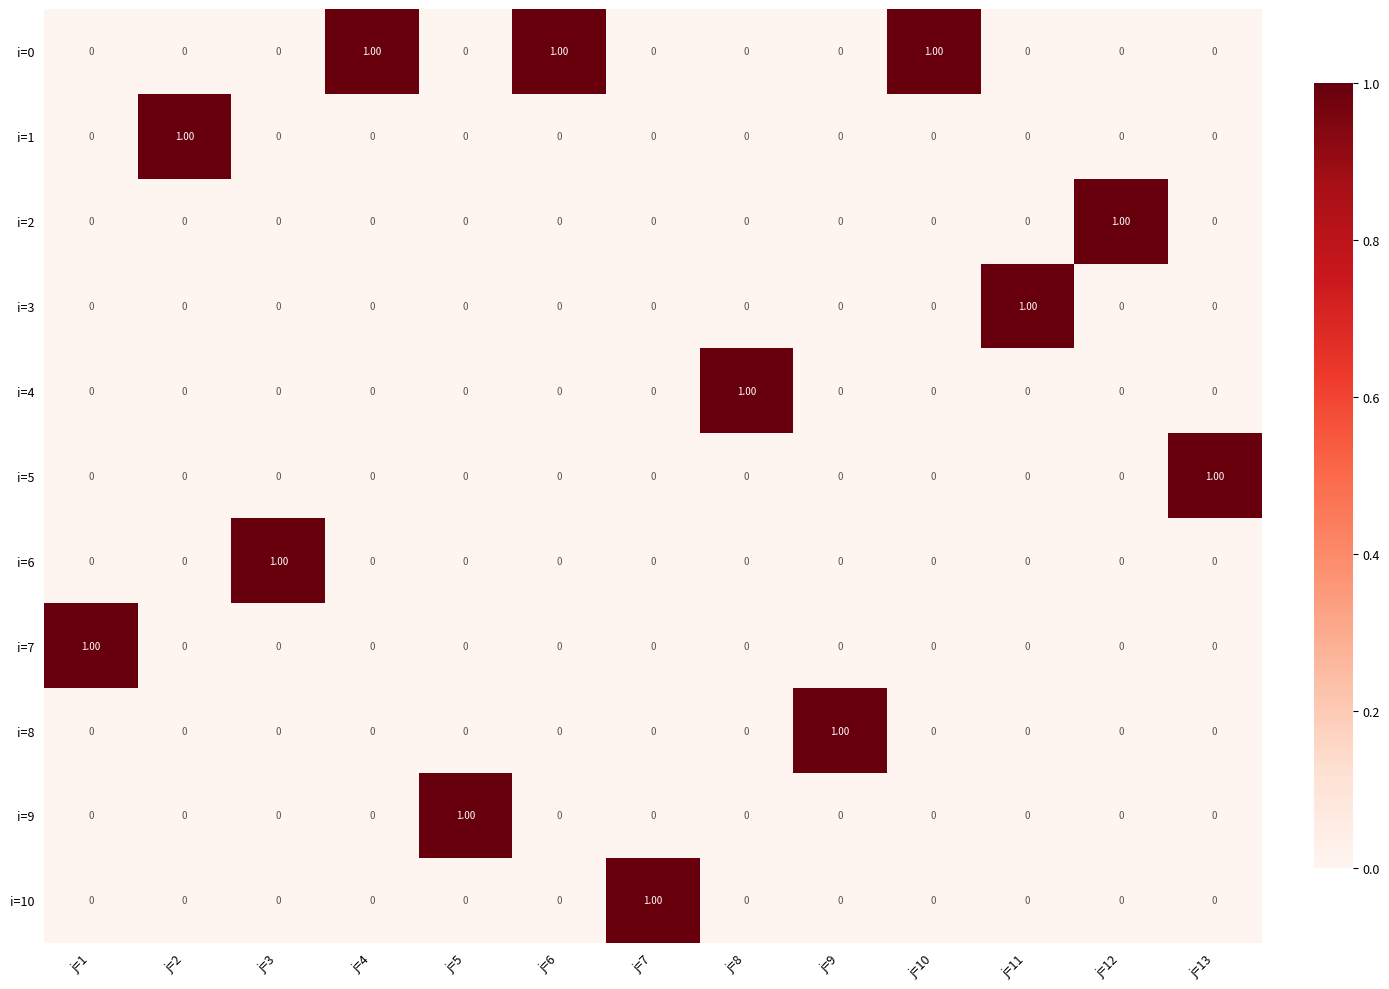

At how many categories does at least one series exceed 0?

13